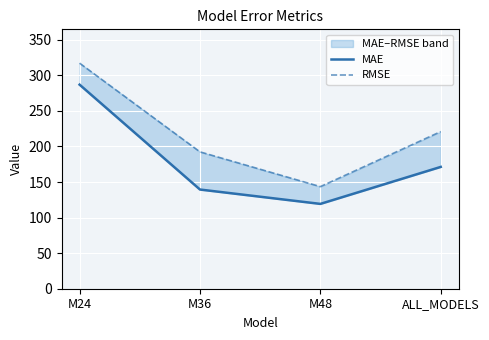

At how many categories does at least one series exceed 257?

1